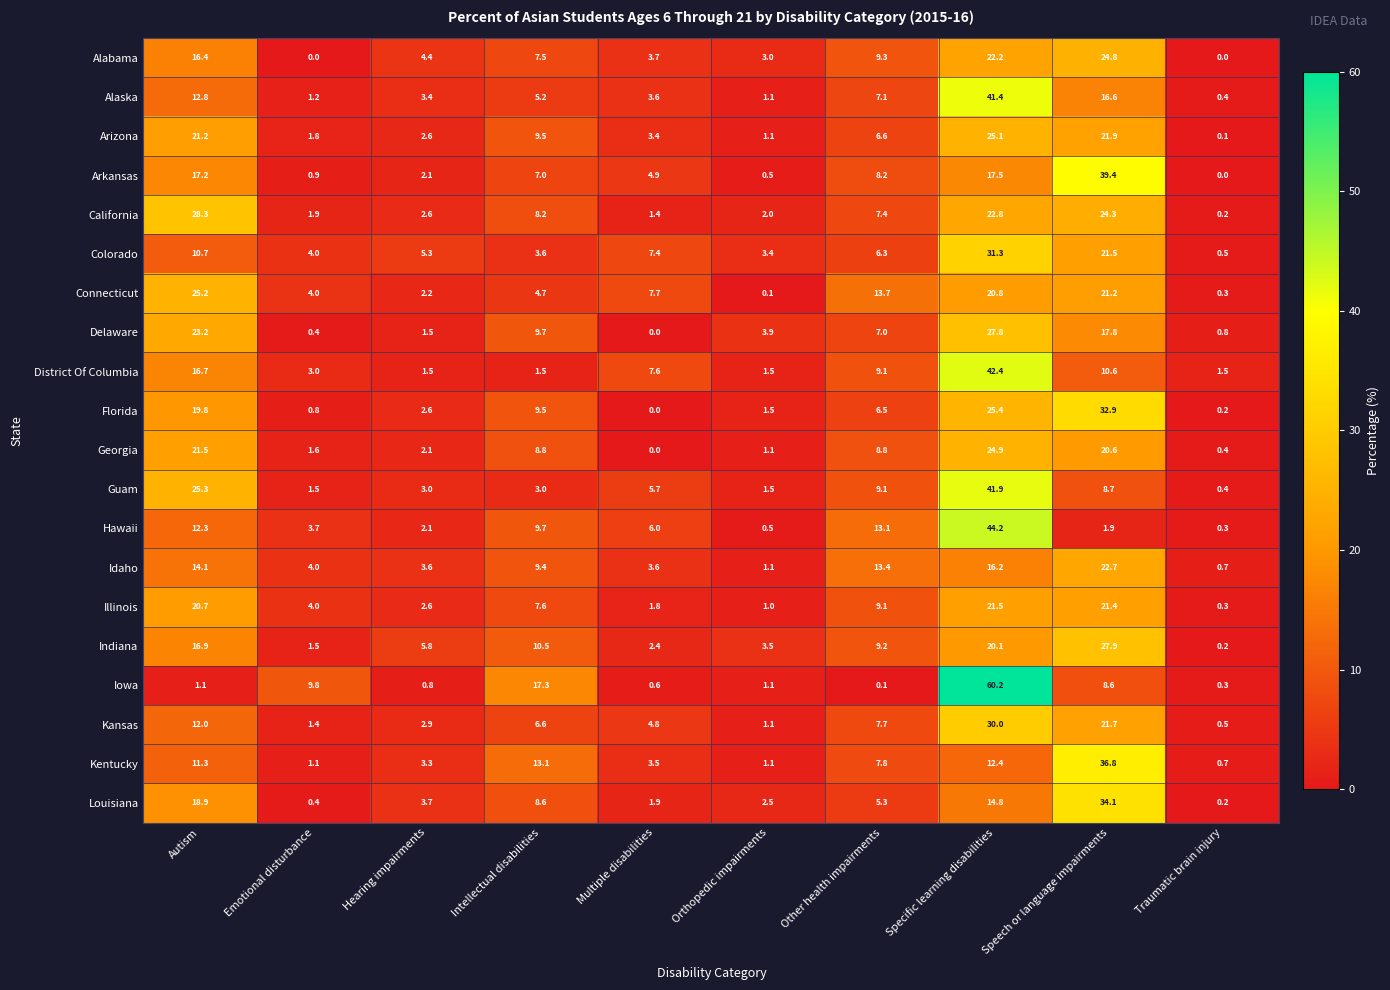

Which series changed the most between Emotional disturbance and Intellectual disabilities?

Kentucky